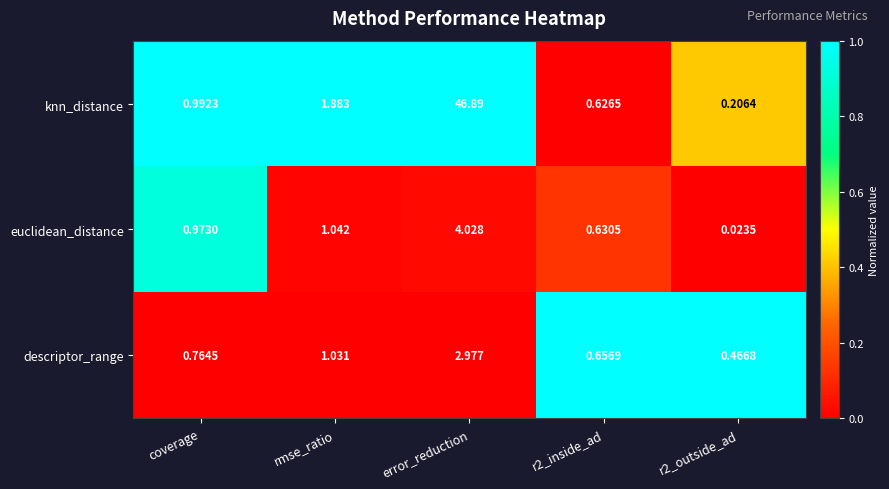

What is the maximum value shown in the chart?

46.9